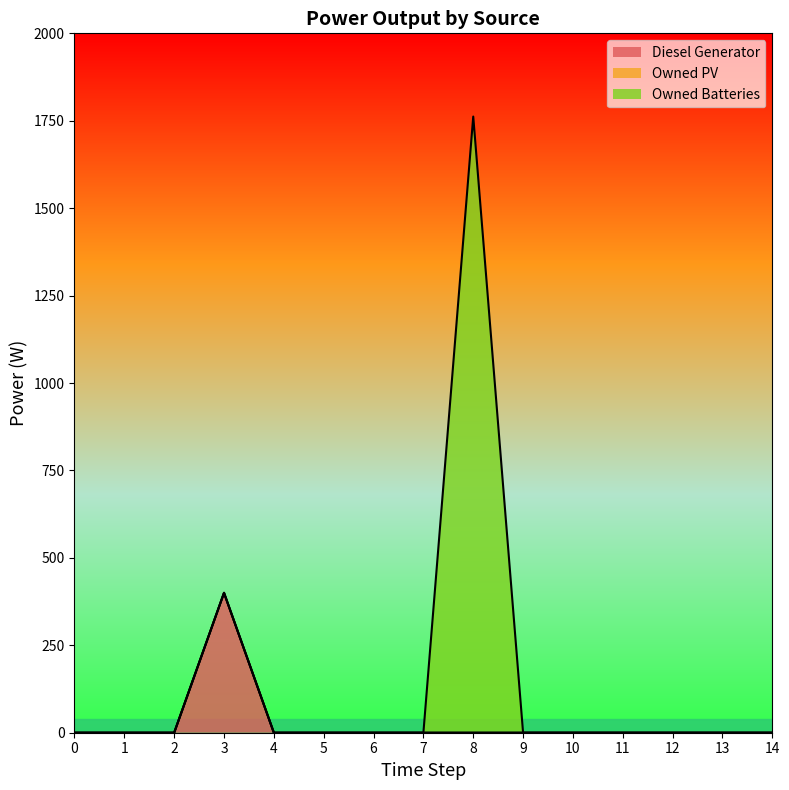

At 5, list the series in order from largest to smallest.

Diesel Generator, Owned PV, Owned Batteries